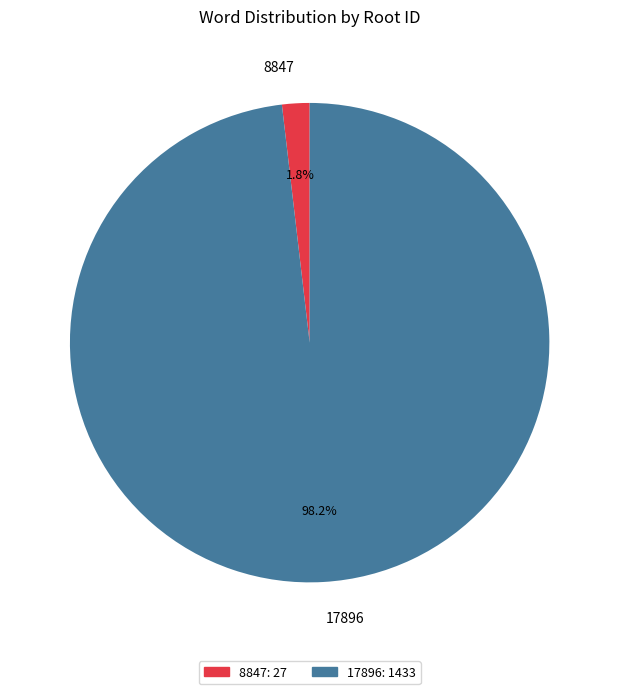

What is the smallest slice in the pie chart?

8847